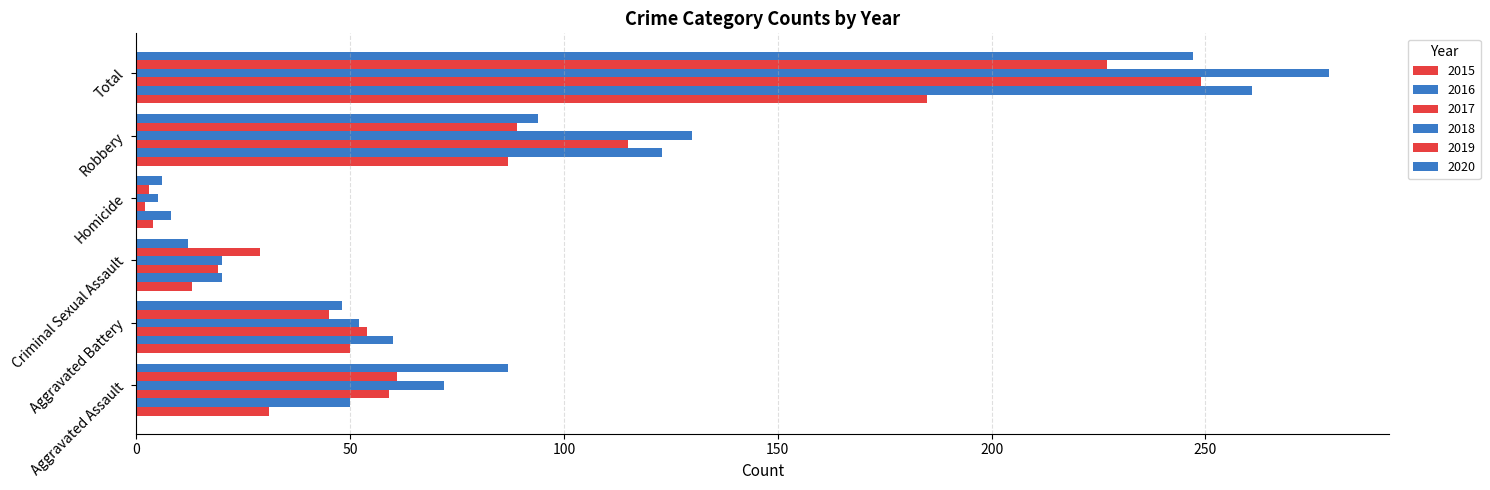

How many series are shown in this chart?

6